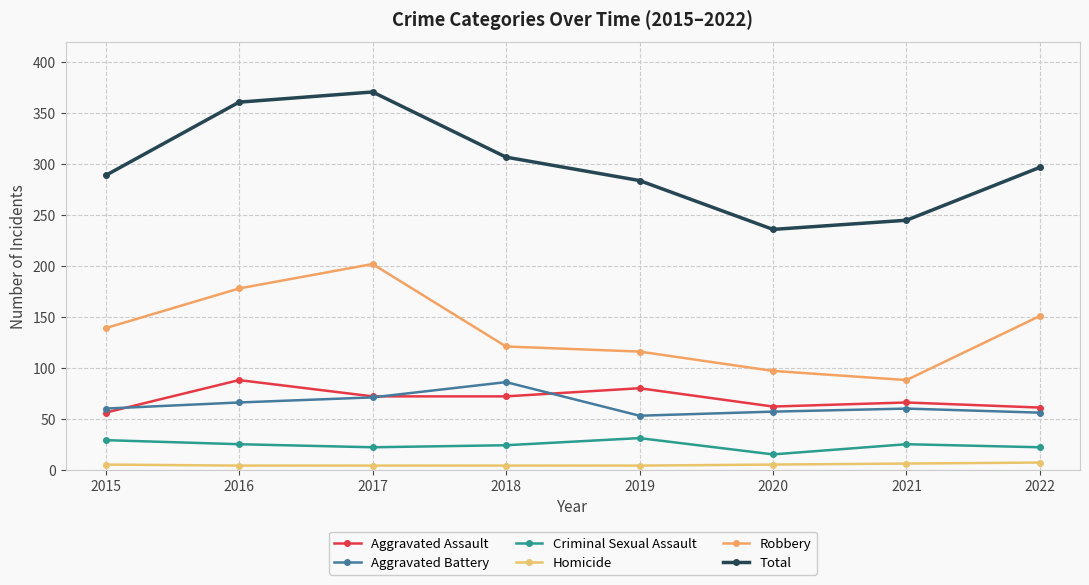

How many lines are shown in the chart?

6